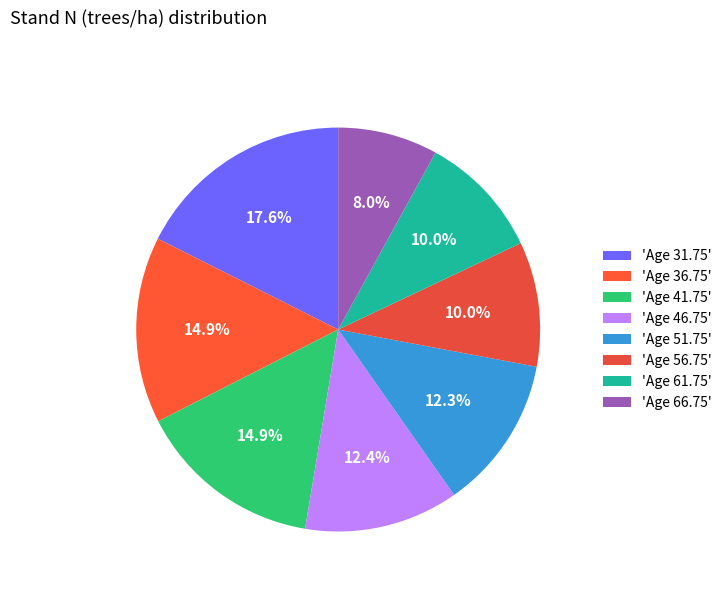

Rank the categories by value from lowest to highest.

66.75, 61.75, 56.75, 51.75, 46.75, 41.75, 36.75, 31.75